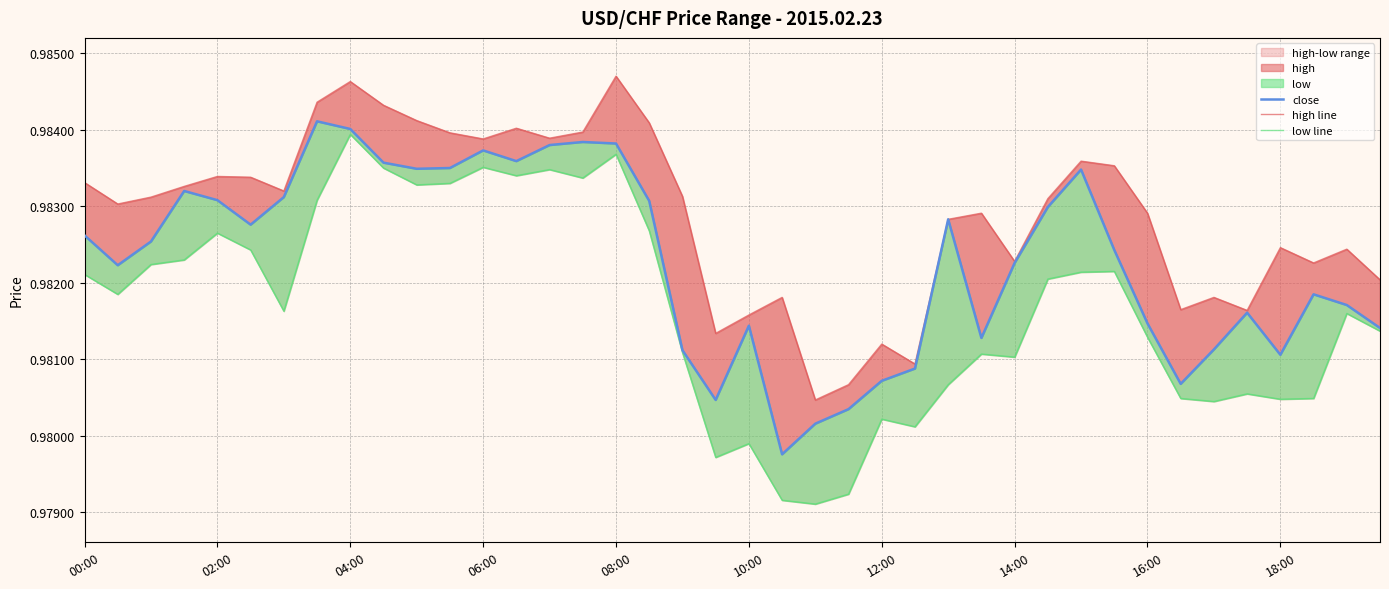

How many lines are shown in the chart?

3